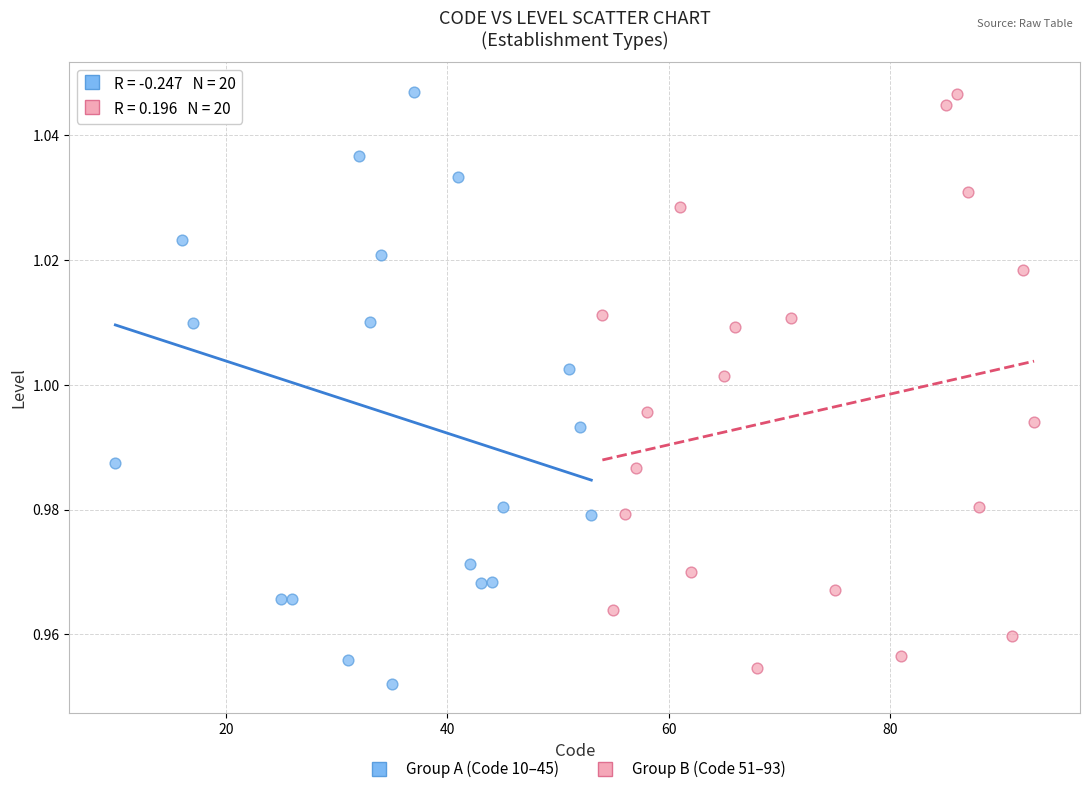

Which series contains the lowest Y value?

Group A (Code 10–45)